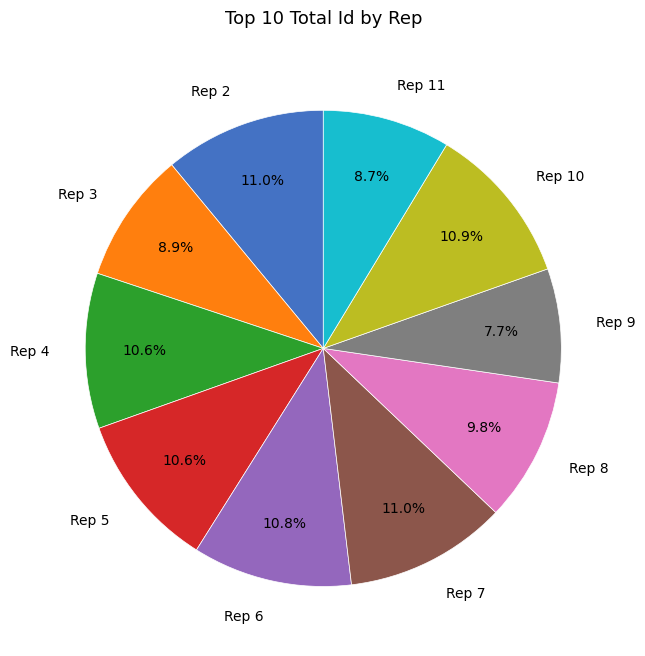

True or false: Rep 2 accounts for 18% of the total.

False